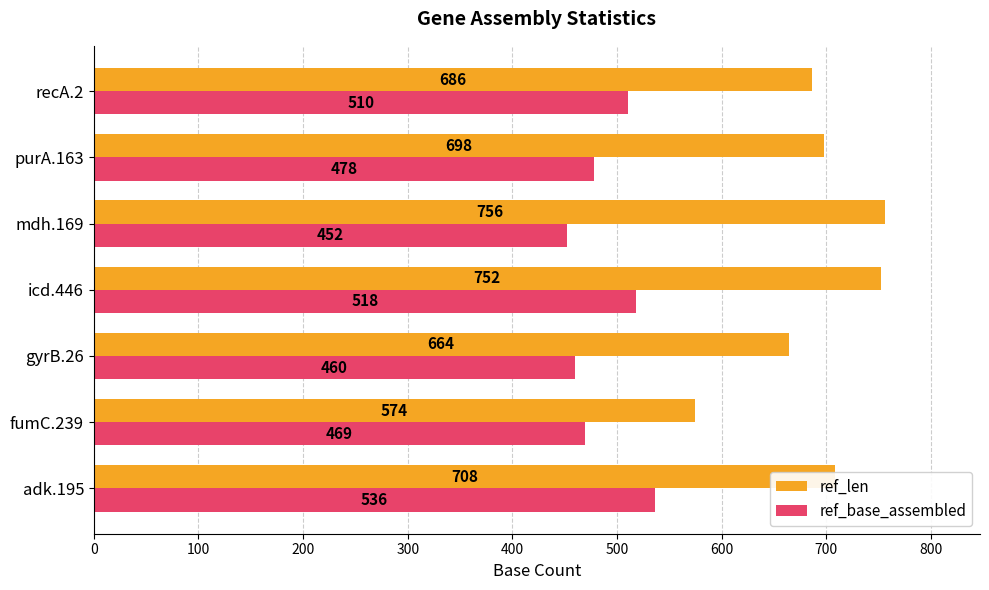

Which series has the widest spread of values?

ref_len